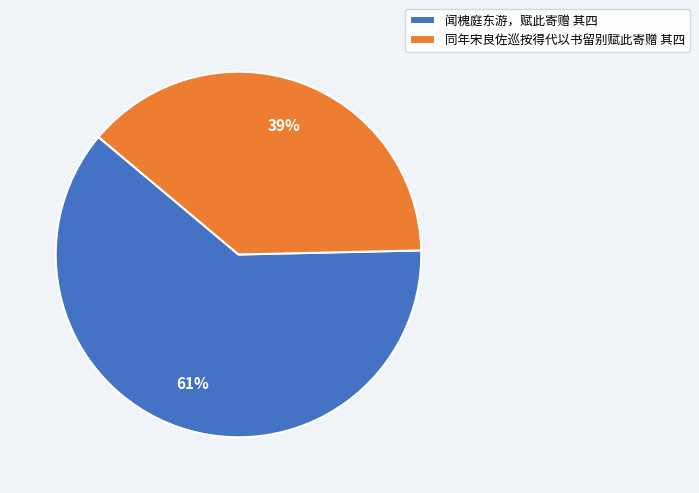

Is there any slice that represents more than half of the pie?

Yes